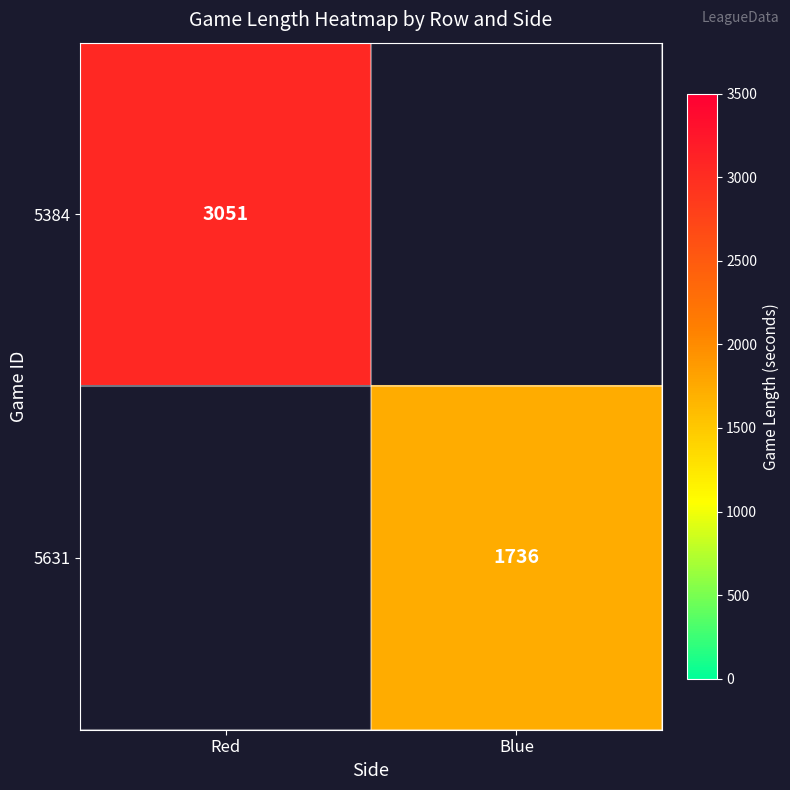

How many series are shown in this chart?

2